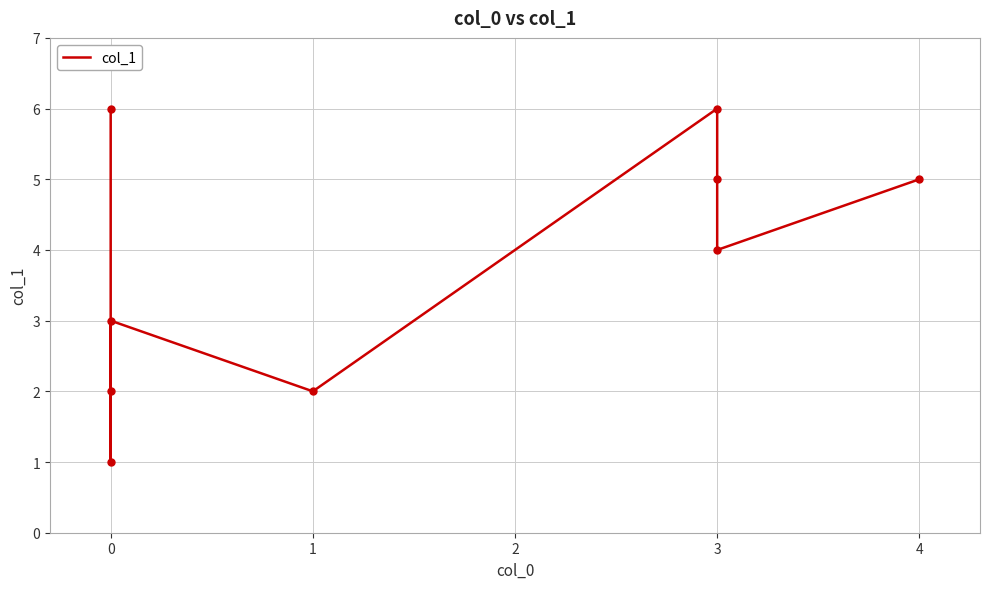

Count the number of data series in this chart.

1